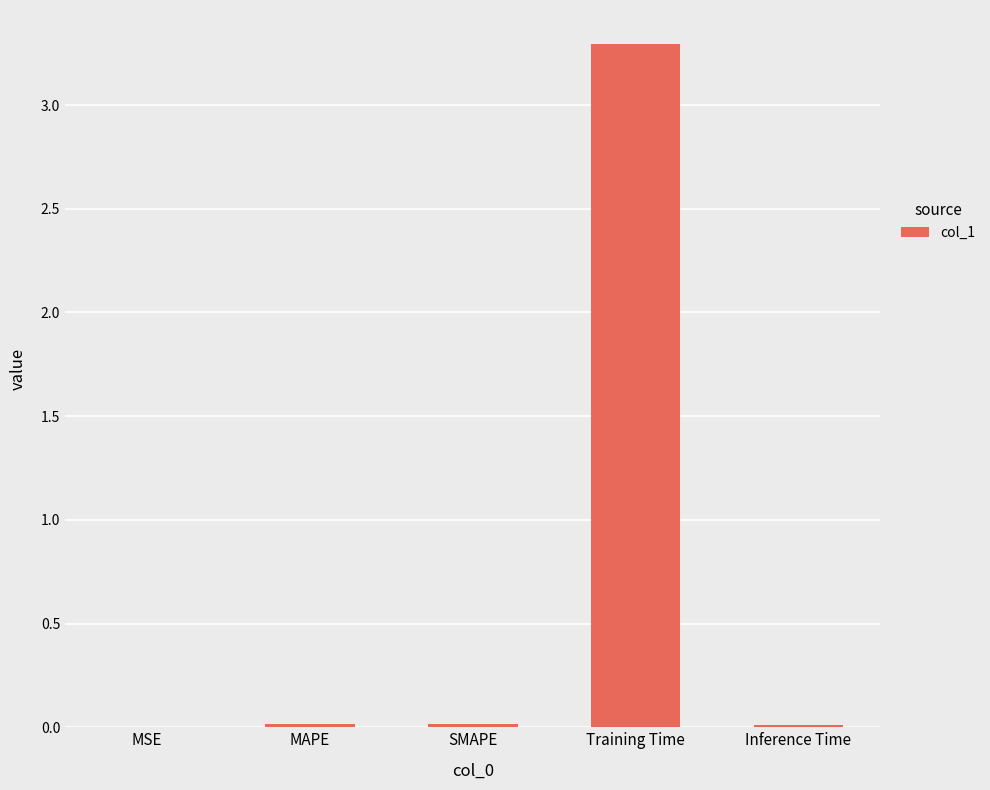

Does the chart contain stacked bars?

No